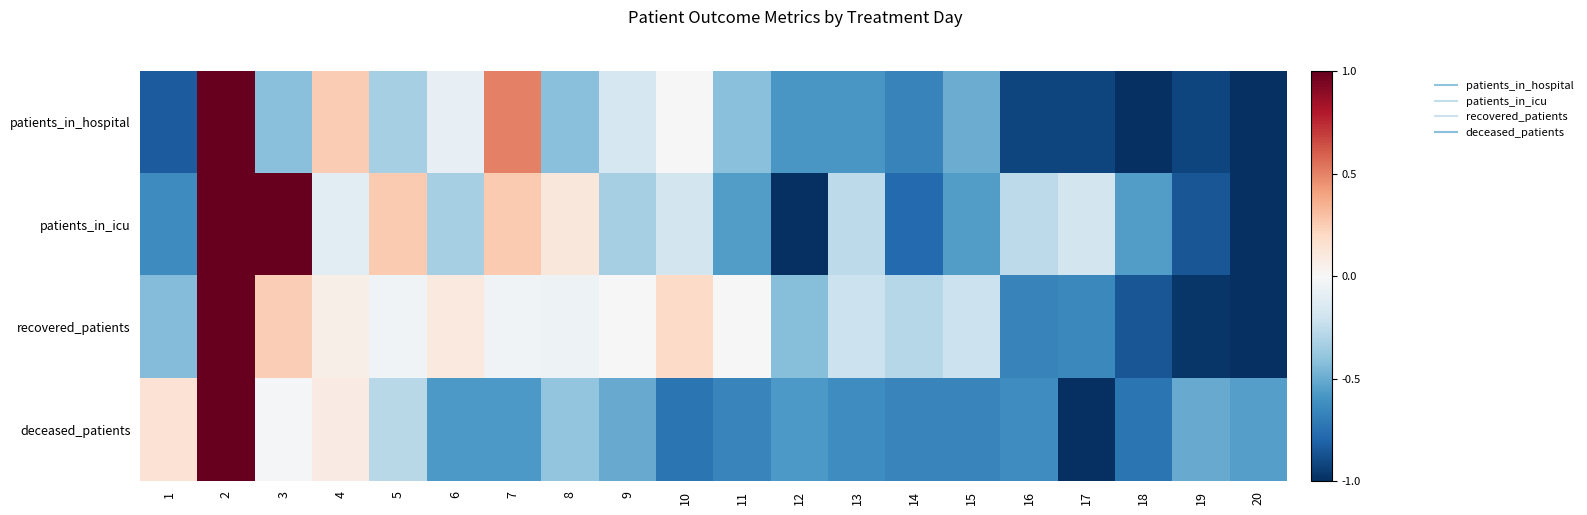

Which label corresponds to the largest value in the chart?

2